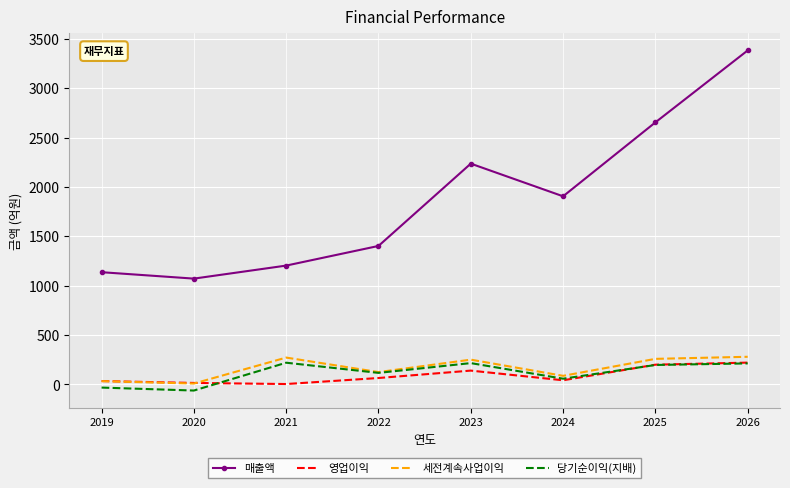

What is the average value of the 세전계속사업이익 series?

164